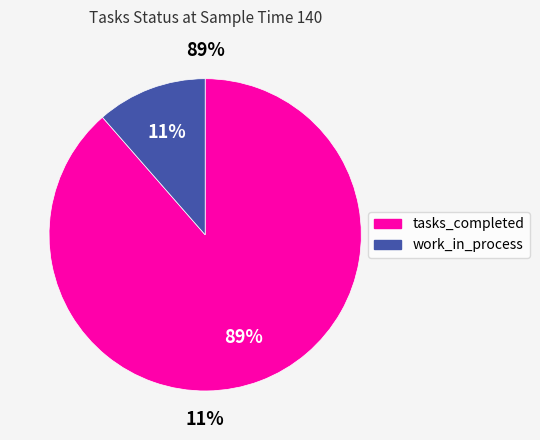

Does tasks_completed account for over 50% of the chart?

Yes